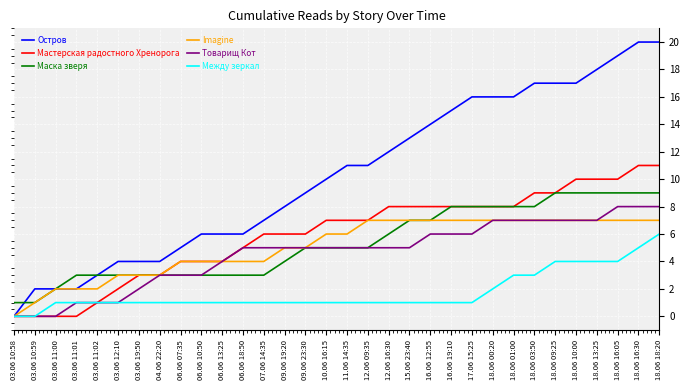

What is the highest value of the Imagine series?

7